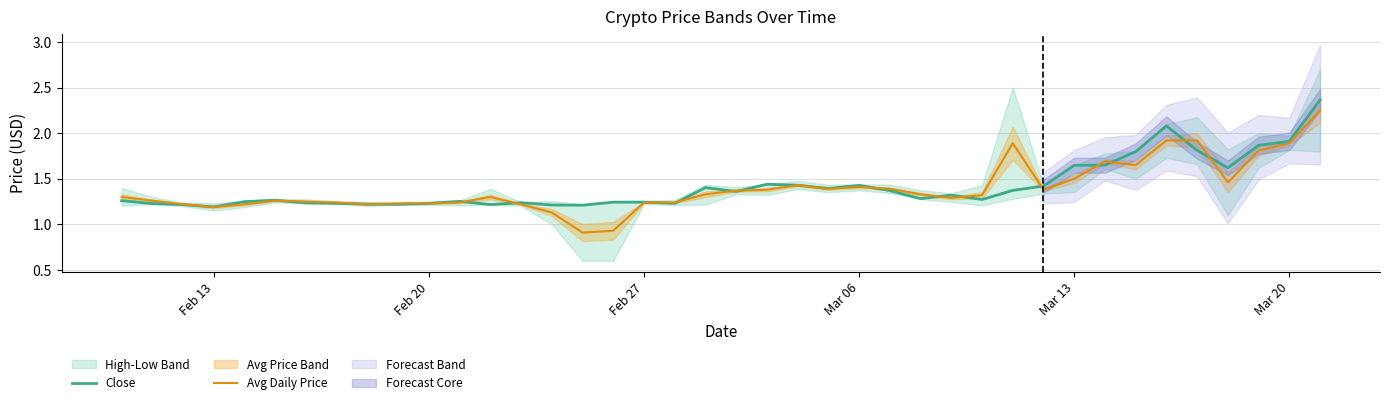

Which series has the largest range (max minus min)?

Avg Daily Price